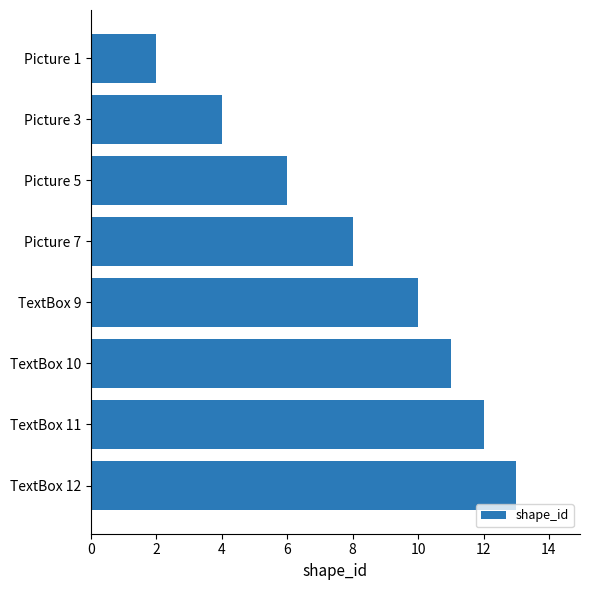

Which label corresponds to the largest value in the chart?

TextBox 12